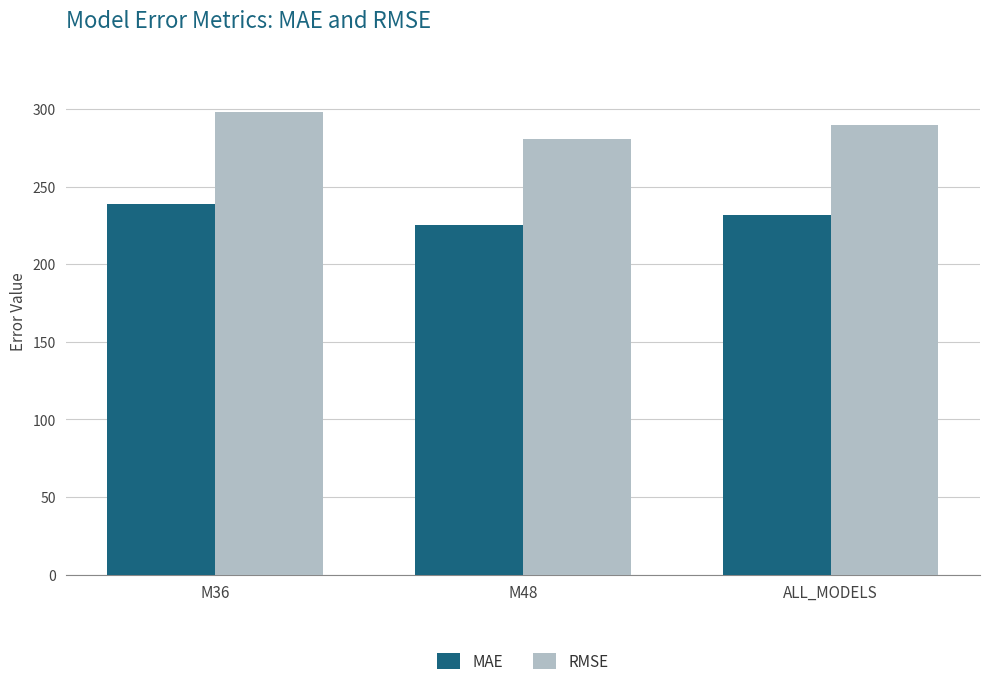

What value does the RMSE series have at ALL_MODELS?

289.6